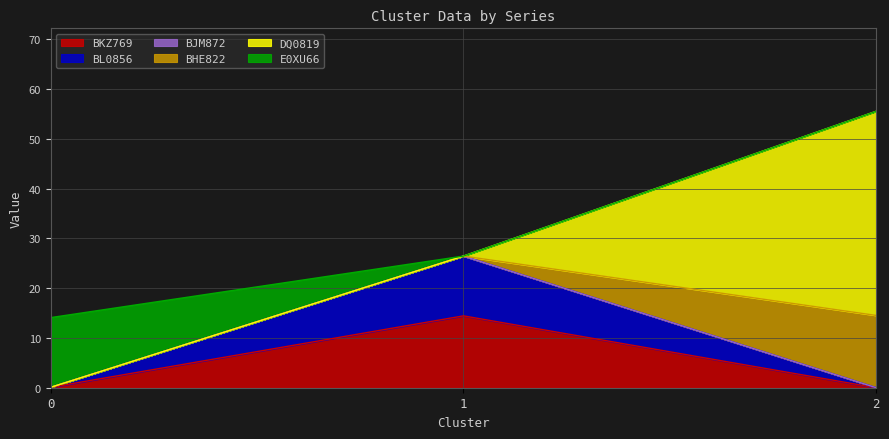

At 0, list the series in order from largest to smallest.

E0XU66, BKZ769, BL0856, BJM872, BHE822, DQ0819